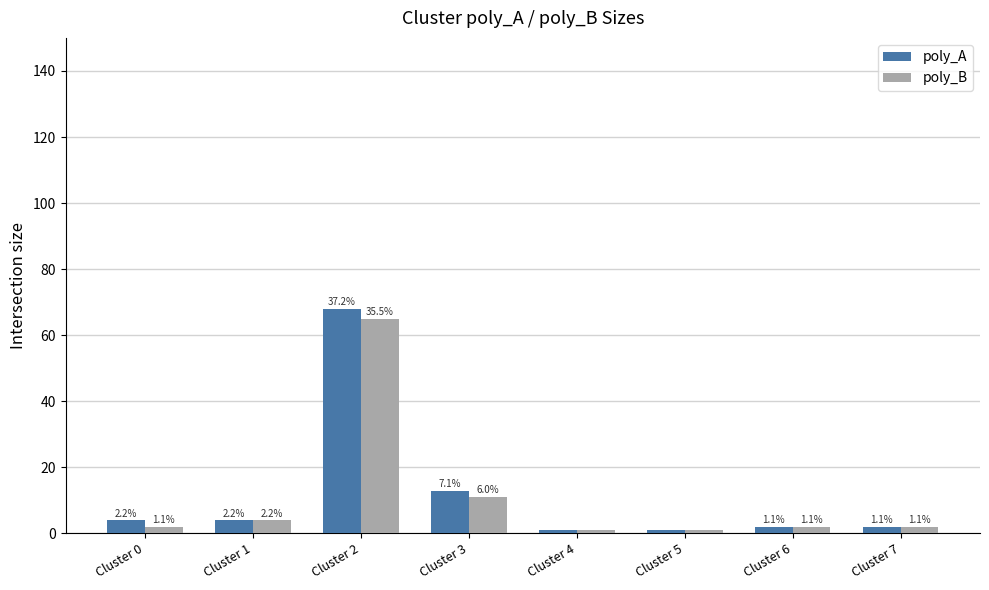

What is the highest value of the poly_B series?

65